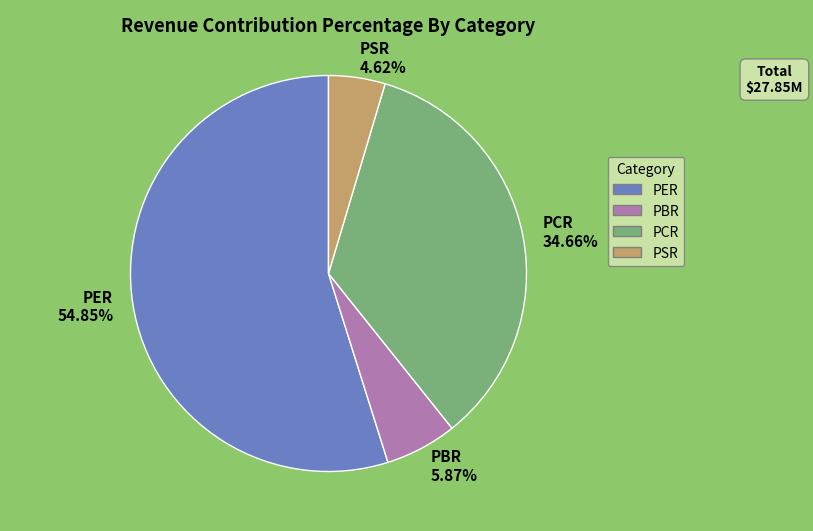

What is the total percentage of PCR and PSR?

39.3%